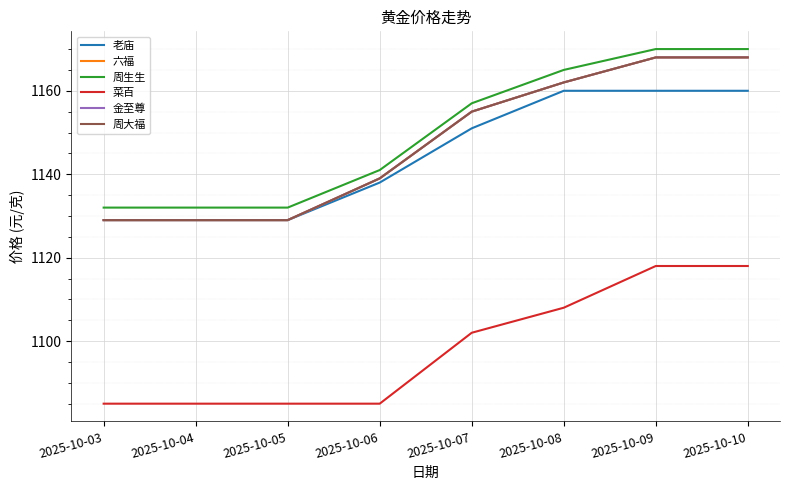

Is this an area chart (filled region under the line)?

No